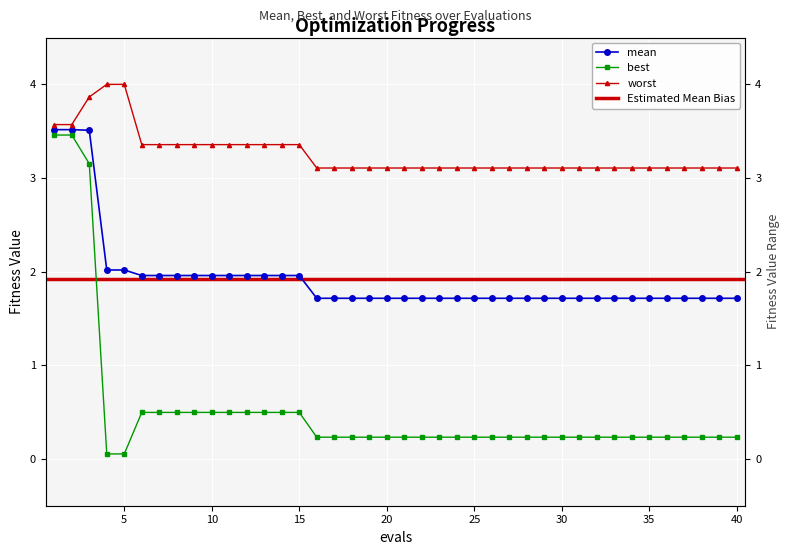

Is the value of mean at 16 greater than the value of worst at 19?

No